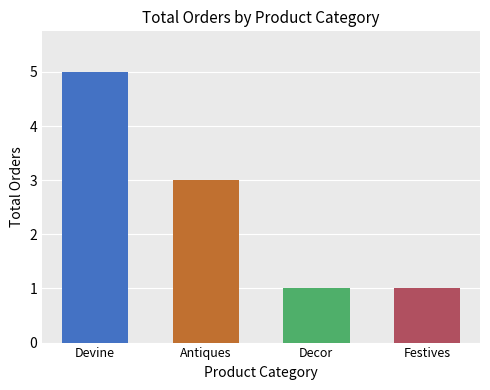

Reading left to right, extract all data points from this chart.

5	3	1	1